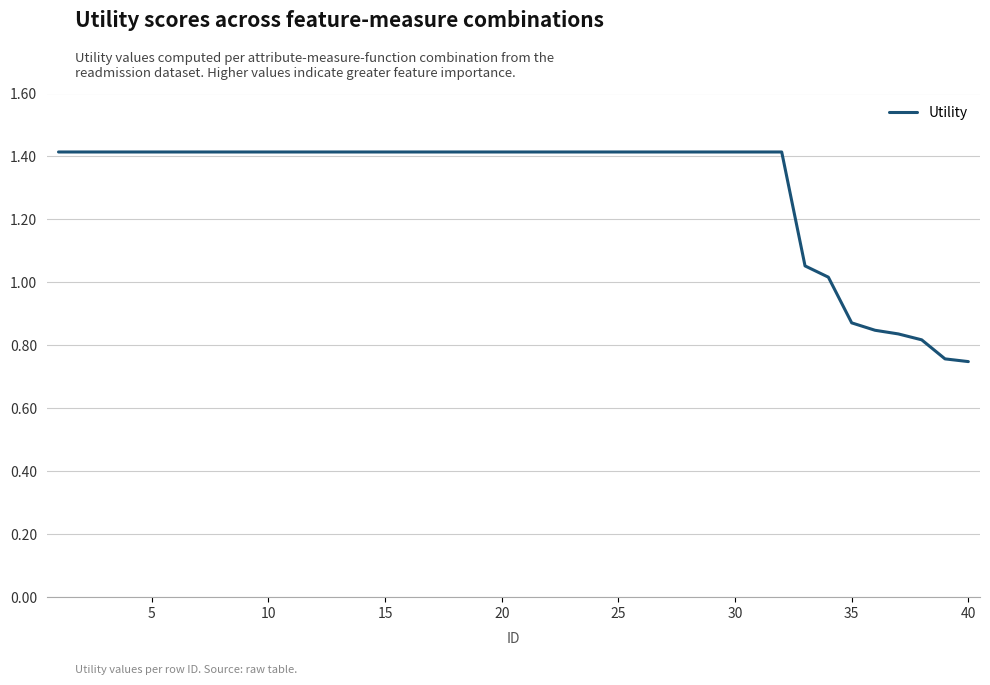

What is the greatest value displayed?

1.4